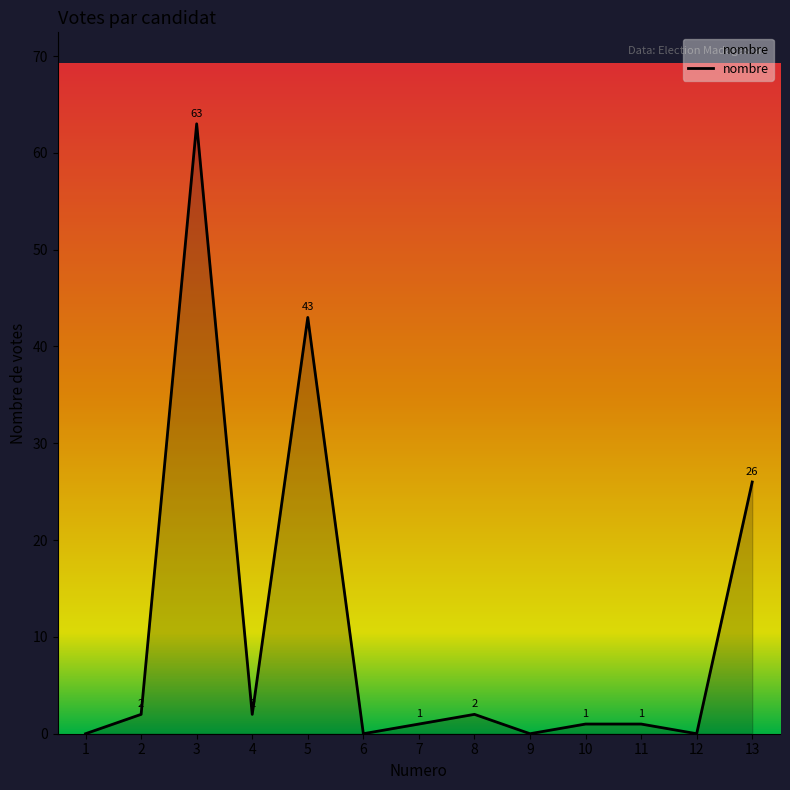

What is the maximum value shown in the chart?

63